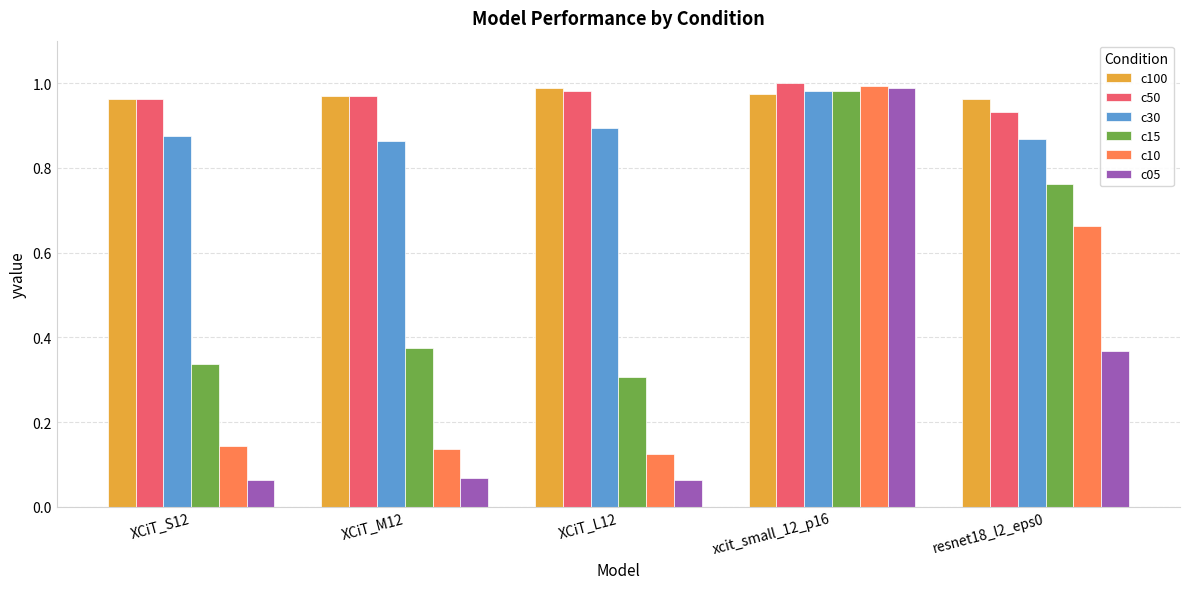

List the labels in order of c15 value, smallest first.

XCiT_L12, XCiT_S12, XCiT_M12, resnet18_l2_eps0, xcit_small_12_p16